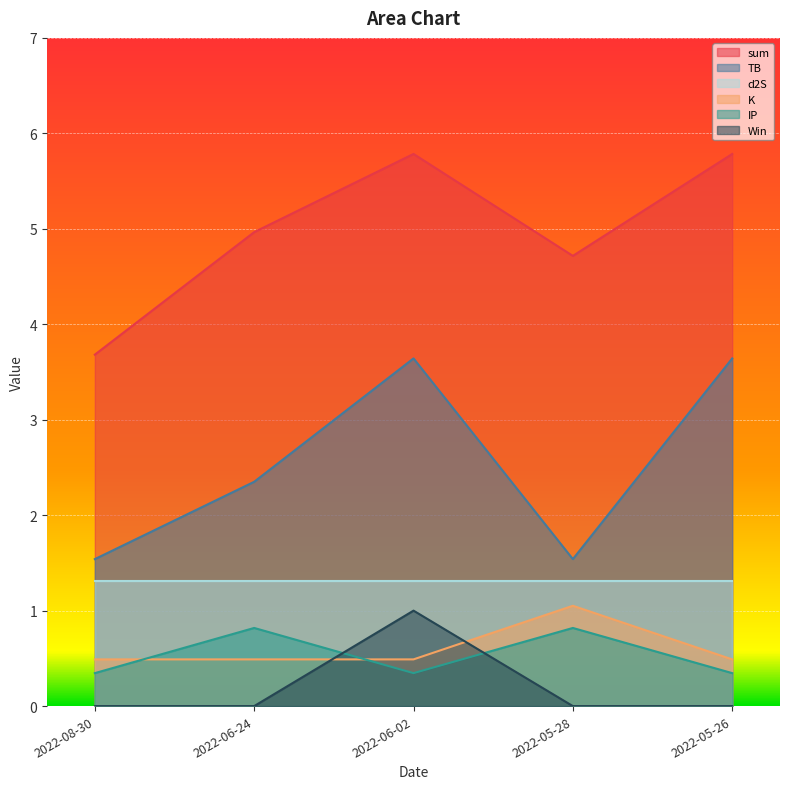

What are all the series names shown in the legend?

sum, TB, d2S, K, IP, Win